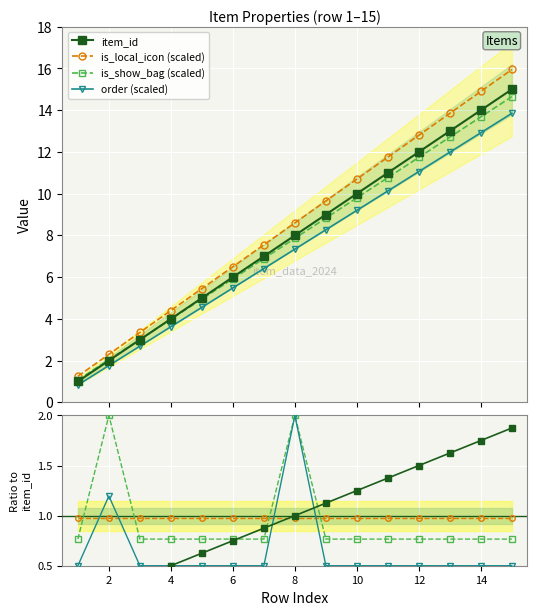

What is the sum of the is_show_bag values at 3 and 1?

1.5